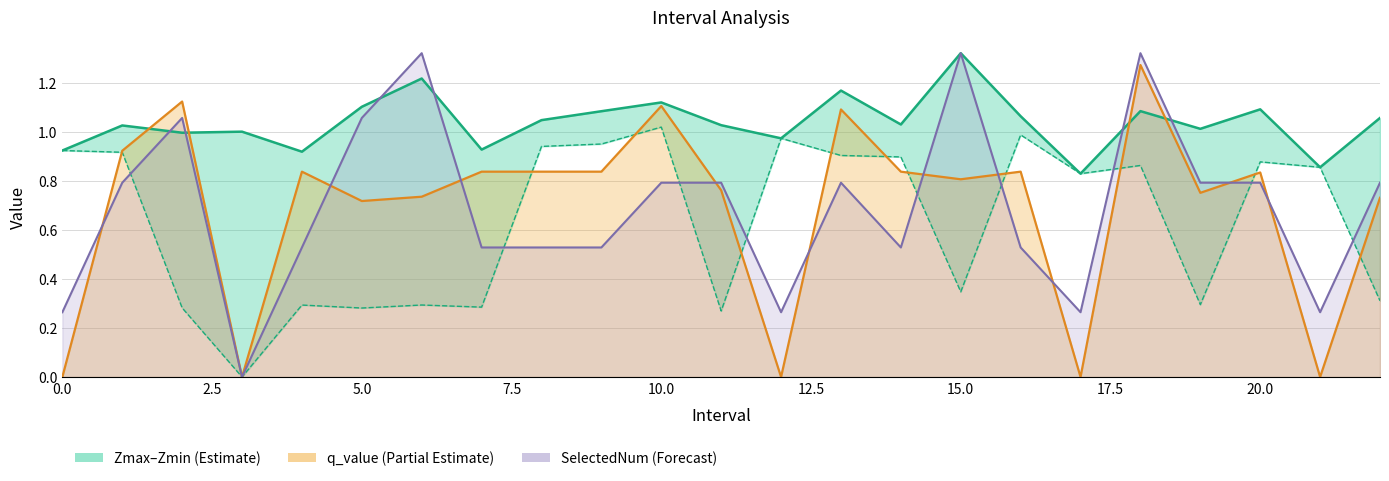

After their last crossing, which series has the higher values: q_value or Zmin?

q_value